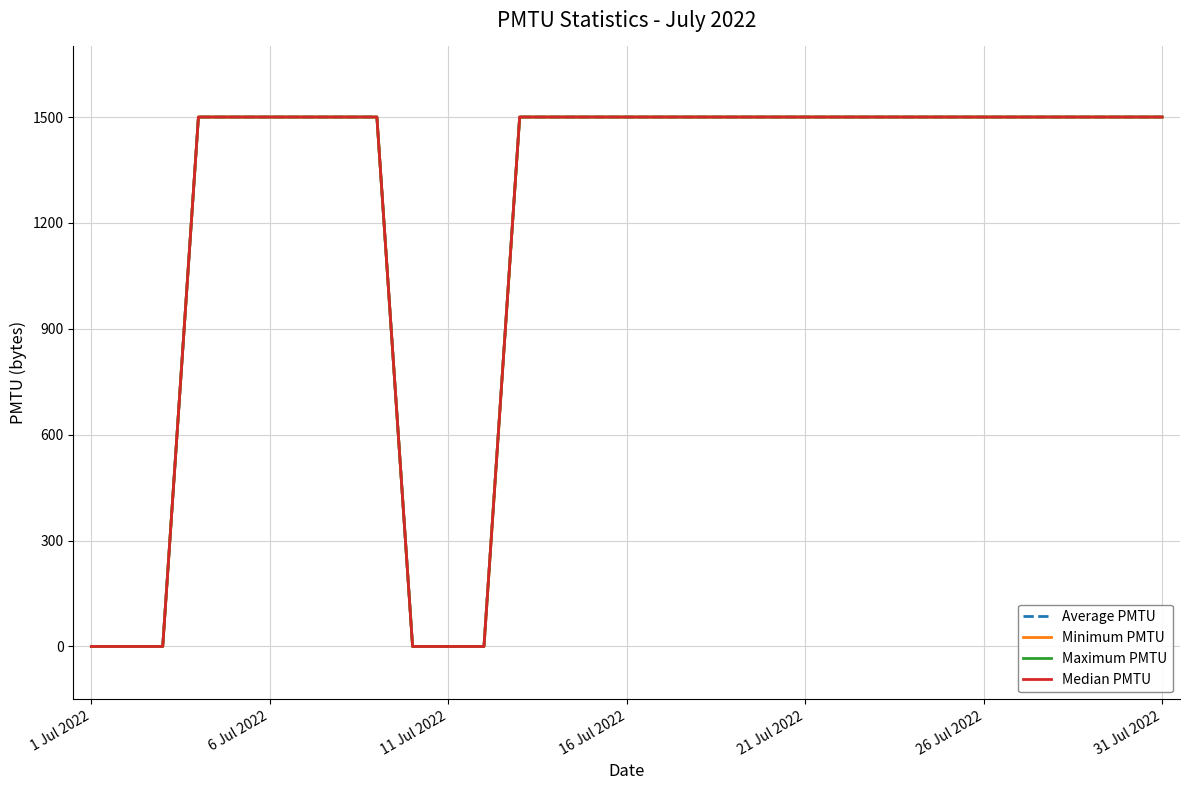

Is this an area chart (filled region under the line)?

No